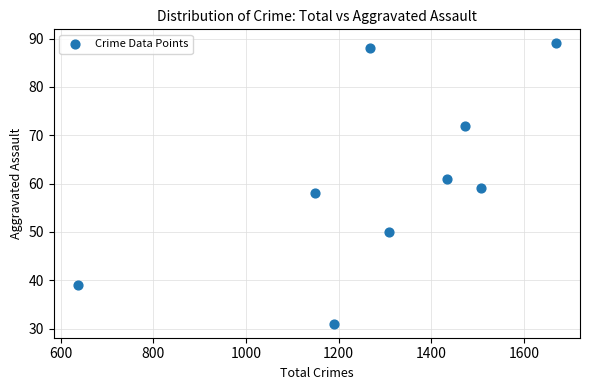

What is the range of X values (max minus min)?

1032